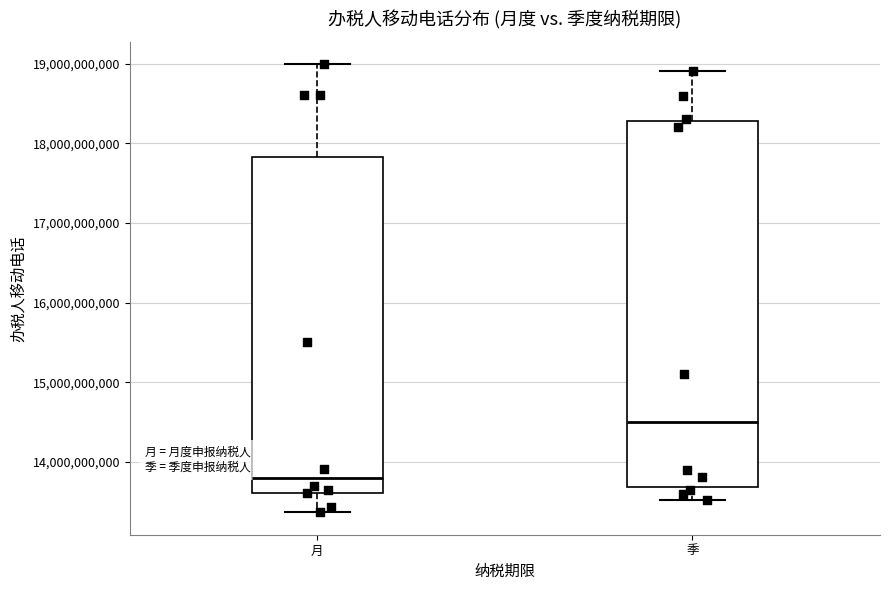

Which box's median line is the highest?

季